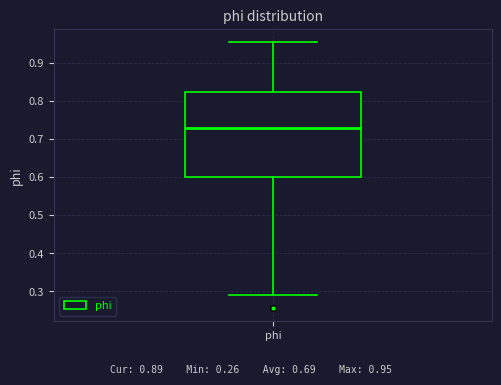

Read this box plot against the y-axis: the position of the median line, the range covered by the box, and the ends of both whiskers. The values are not printed on the chart, so give them approximately, as read against the axis.

median 0.73, box 0.60 to 0.82, whiskers 0.29 to 0.95